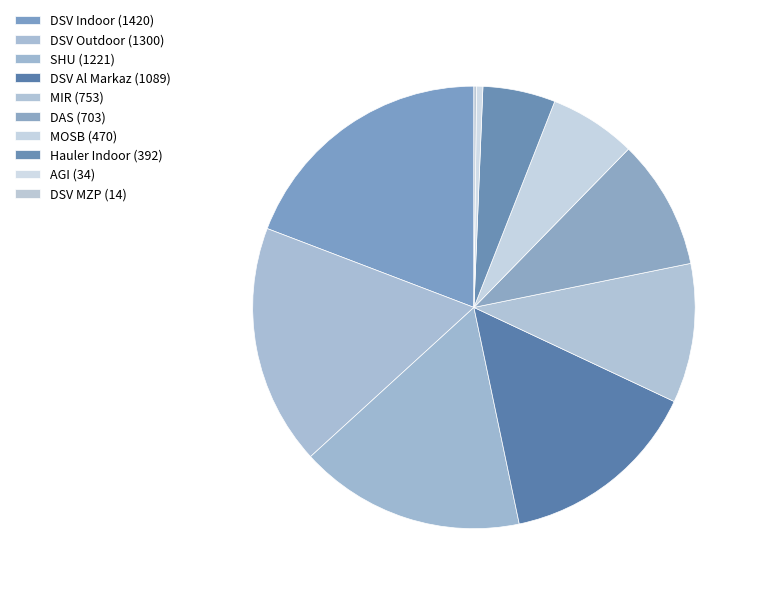

To the nearest percent, what is the difference between the DSV MZP and MIR slice percentages?

10%